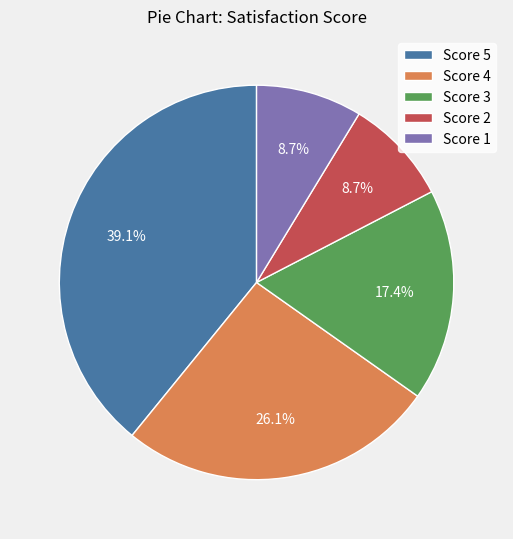

Is Score 1 the majority of the pie?

No